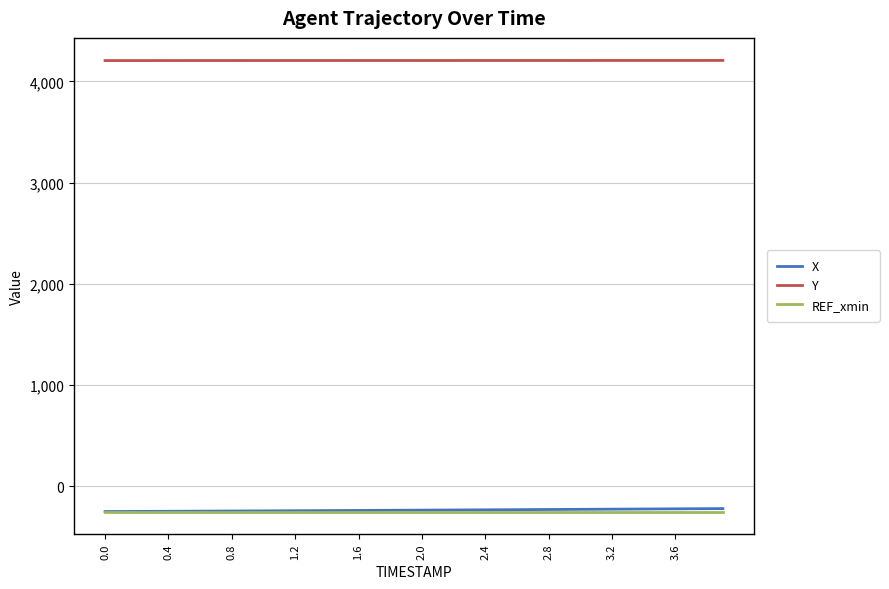

What is the difference between the maximum and minimum values in the X series?

29.0